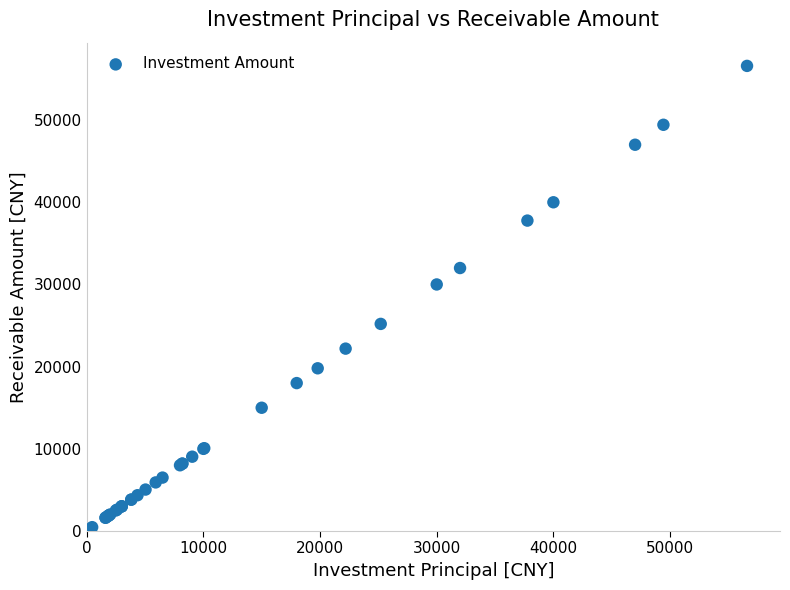

What Y value in the scatter plot is closest to 28336?

30000.0